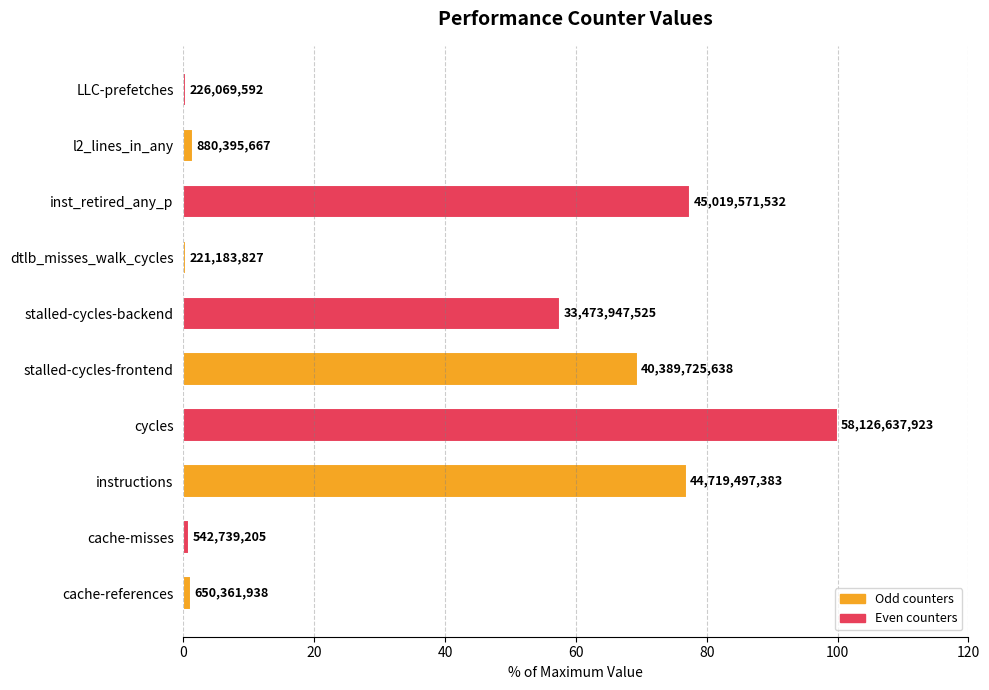

How many bars are there in total?

10